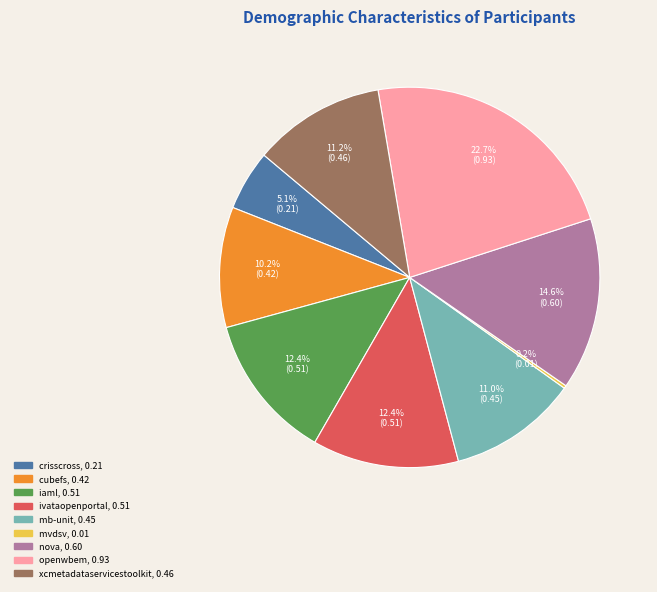

Is there any slice that represents more than half of the pie?

No